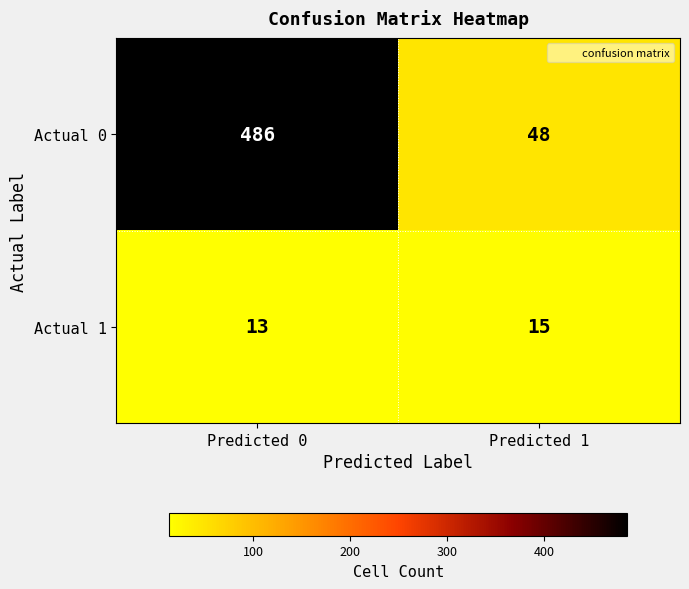

Between Predicted 0 and Predicted 1, which series saw the biggest shift?

Actual 0